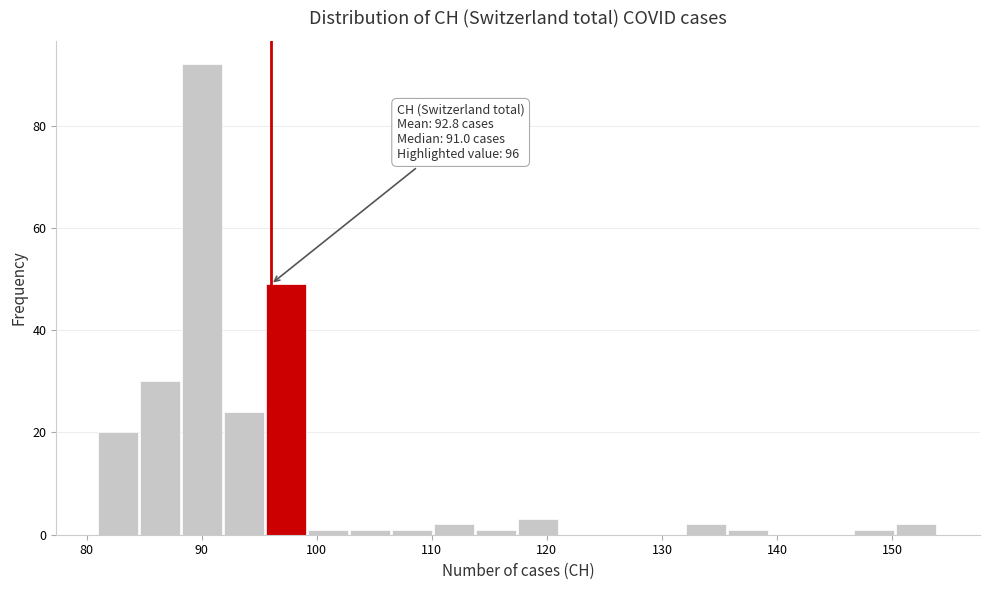

Read against the x-axis, roughly where is the centre of the tallest bar?

90